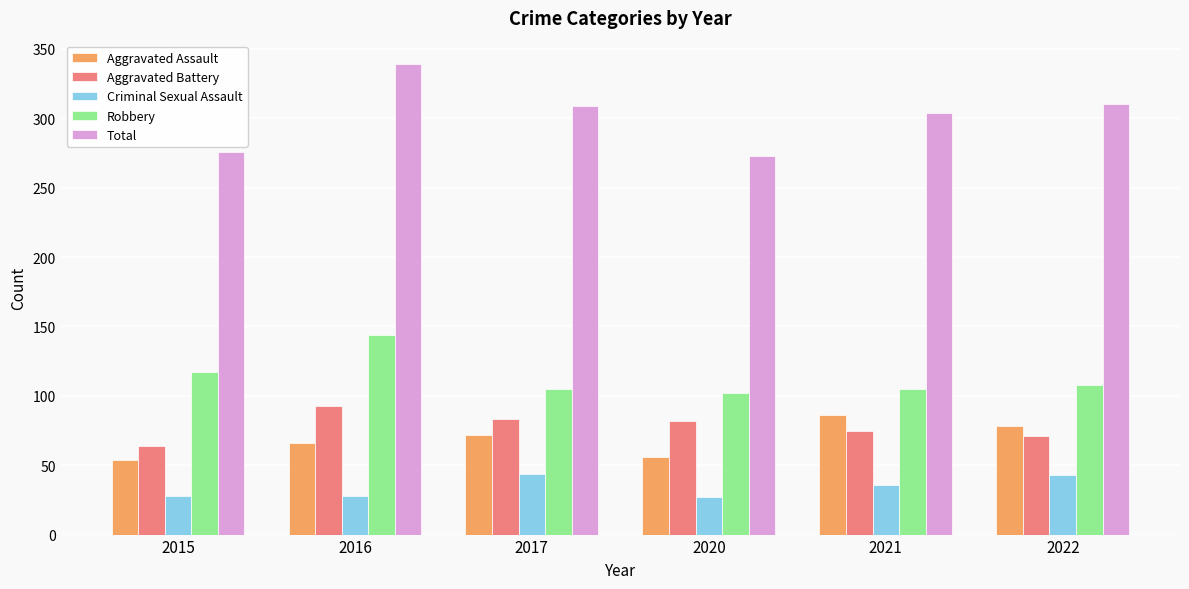

What are all the series names shown in the legend?

Aggravated Assault, Aggravated Battery, Criminal Sexual Assault, Robbery, Total